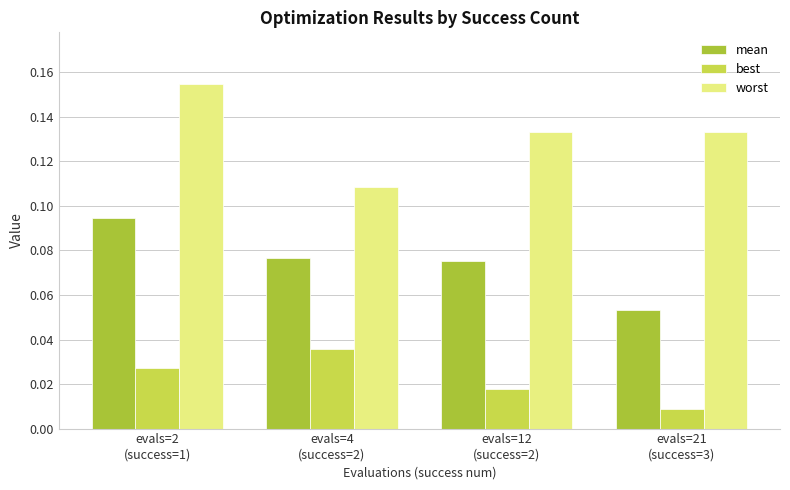

How many worst values are between 0 and 1?

4